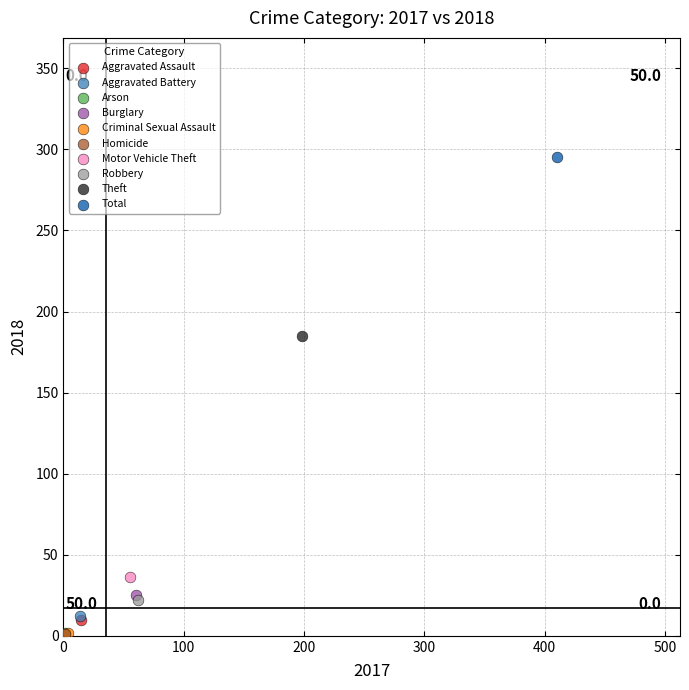

What are all the series names shown in the legend?

Aggravated Assault, Aggravated Battery, Arson, Burglary, Criminal Sexual Assault, Homicide, Motor Vehicle Theft, Robbery, Theft, Total